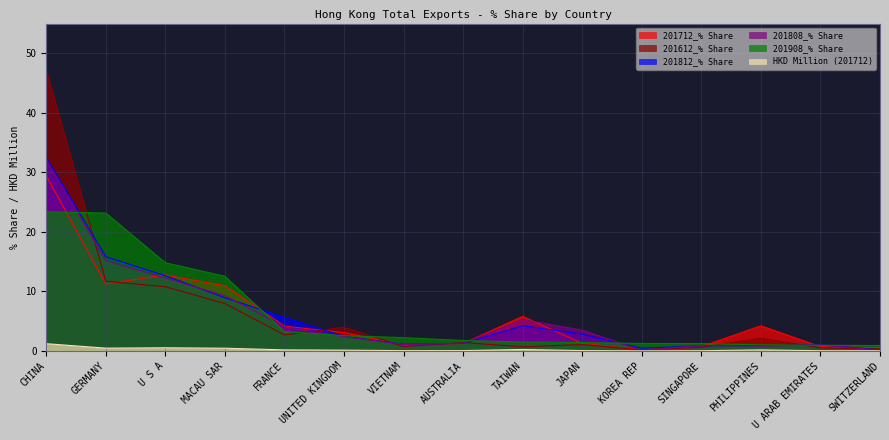

At which label does 201808_% Share reach its peak?

CHINA